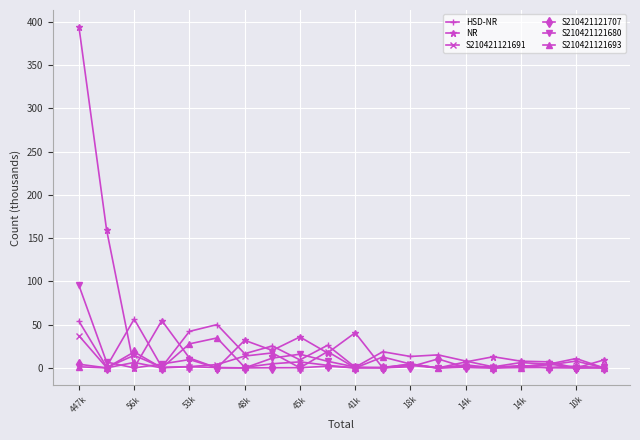

Does the chart display data point markers on the line(s)?

Yes